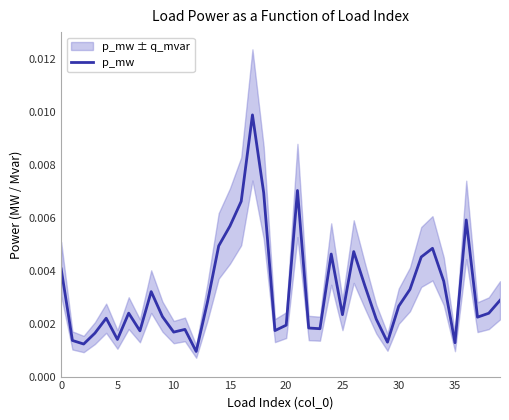

Where is the data nearest to the value 0?

12